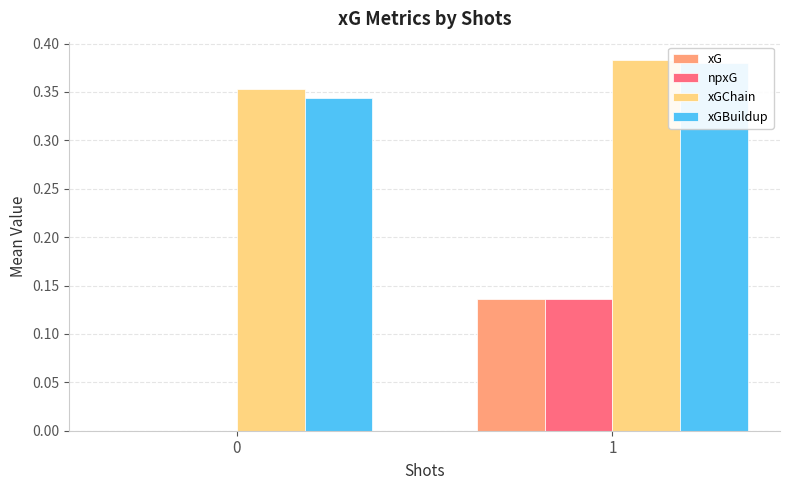

How many data points in xG are above 0?

1